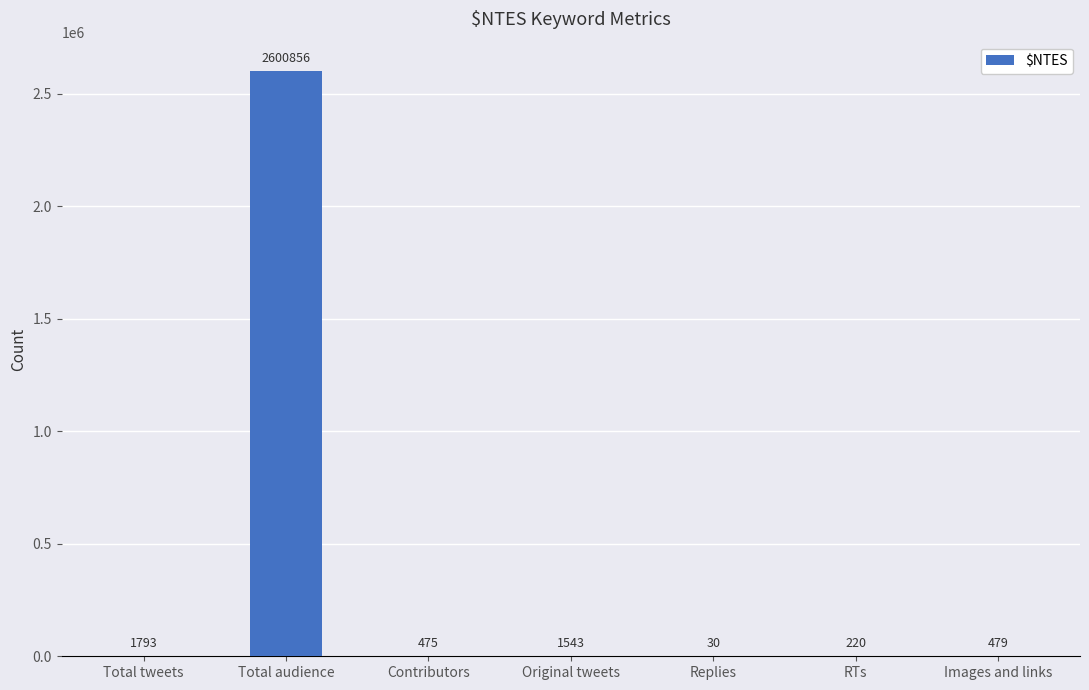

What is the sum of the values at Replies and Images and links?

509